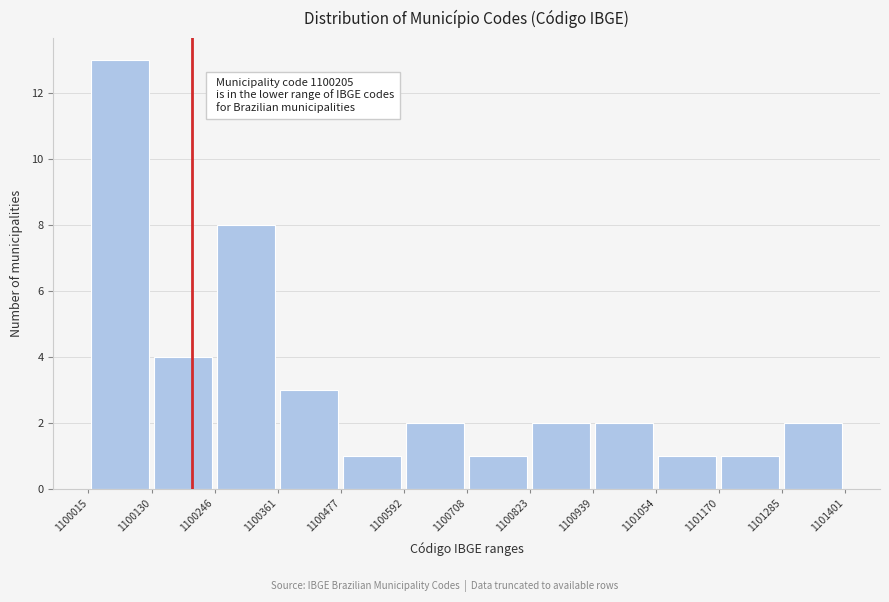

Which range on the x-axis has the tallest bar?

1100015 to 1100130